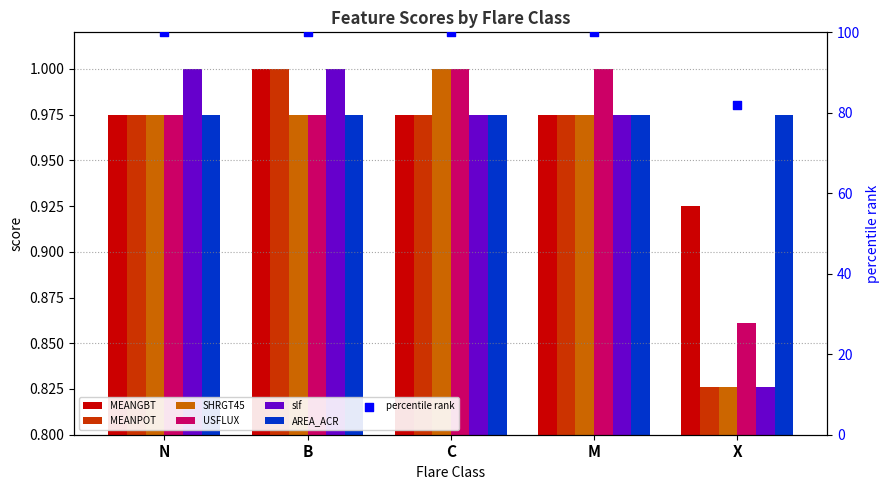

At how many categories does at least one series exceed 0?

5